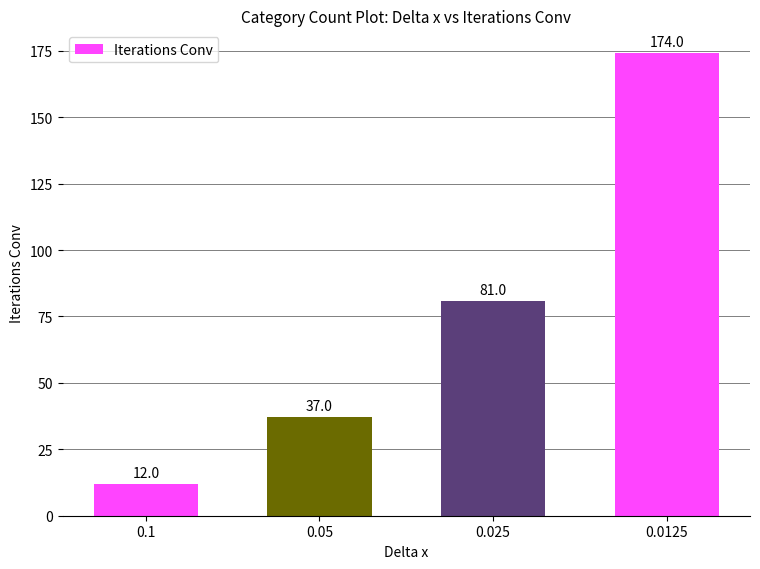

Which category has the highest value across all series?

0.0125